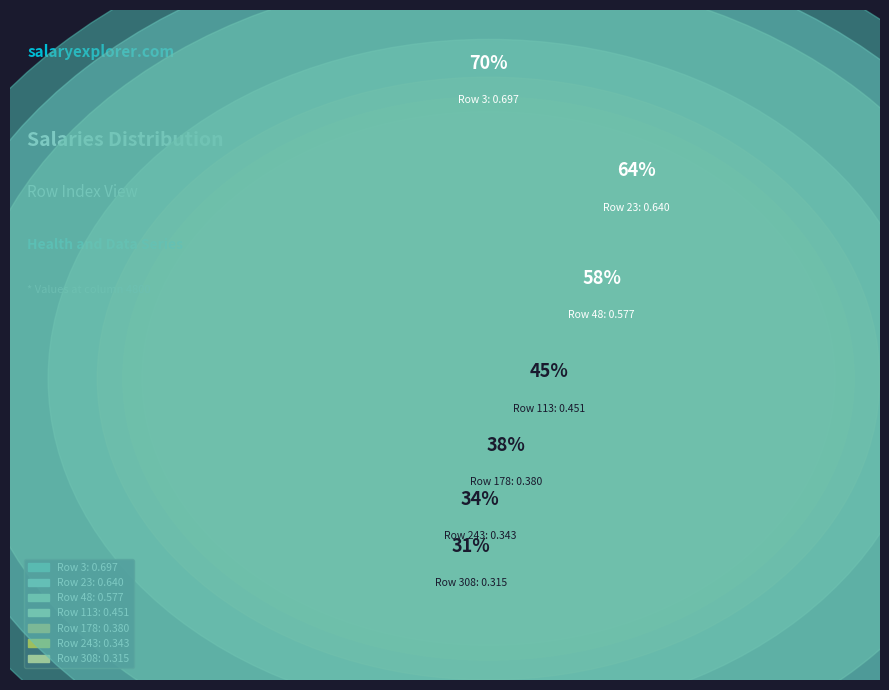

Which slice is the largest?

3